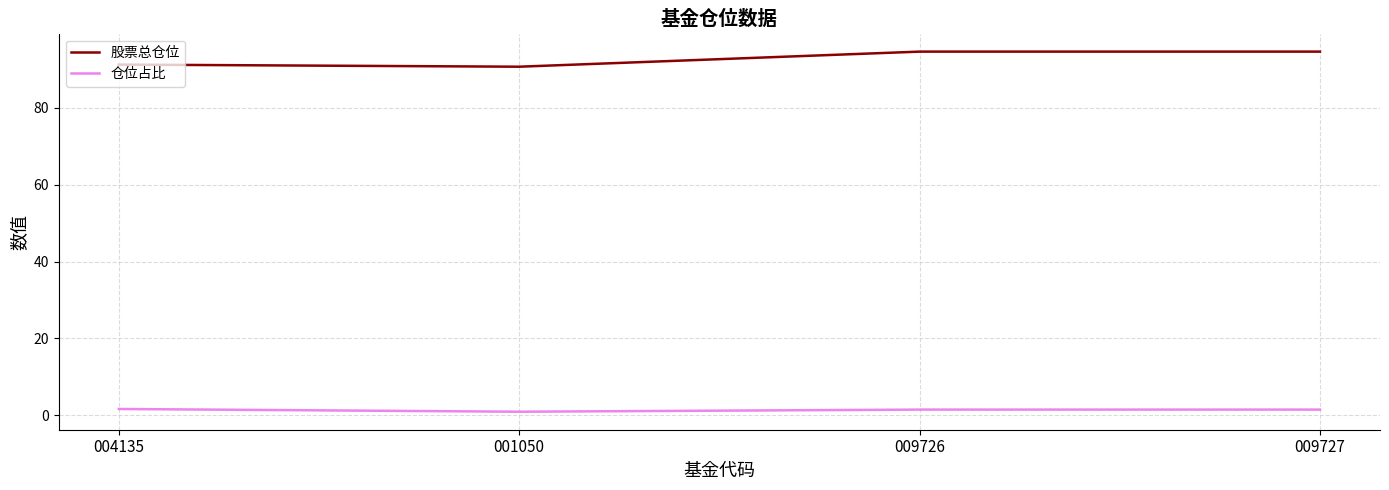

Which series has the largest total across all categories?

股票总仓位